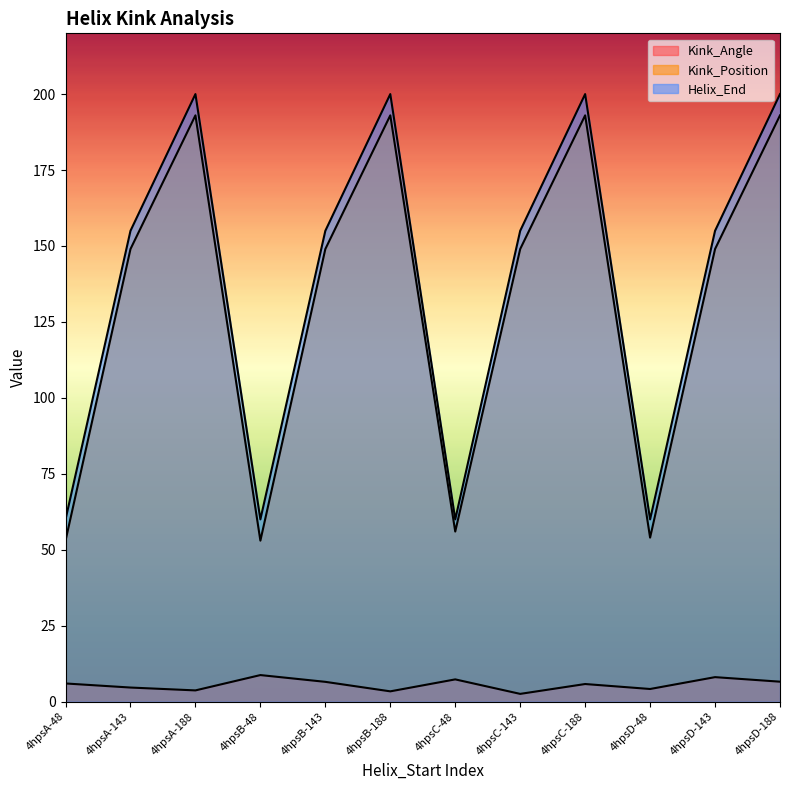

Reading left to right, list all the values displayed in this chart.

Kink_Angle: 6.0	4.7	3.7	8.8	6.5	3.4	7.3	2.6	5.8	4.2	8.1	6.6
Kink_Position: 53.0	149.0	193.0	53.0	149.0	193.0	56.0	149.0	193.0	54.0	149.0	193.0
Helix_End: 60.0	155.0	200.0	60.0	155.0	200.0	60.0	155.0	200.0	60.0	155.0	200.0